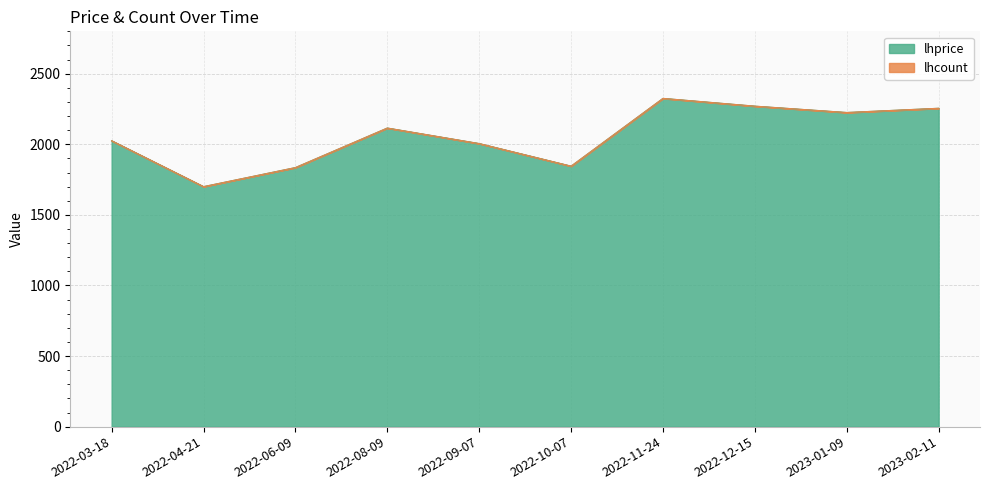

What is the label of the 2nd point from the left?

2022-04-21